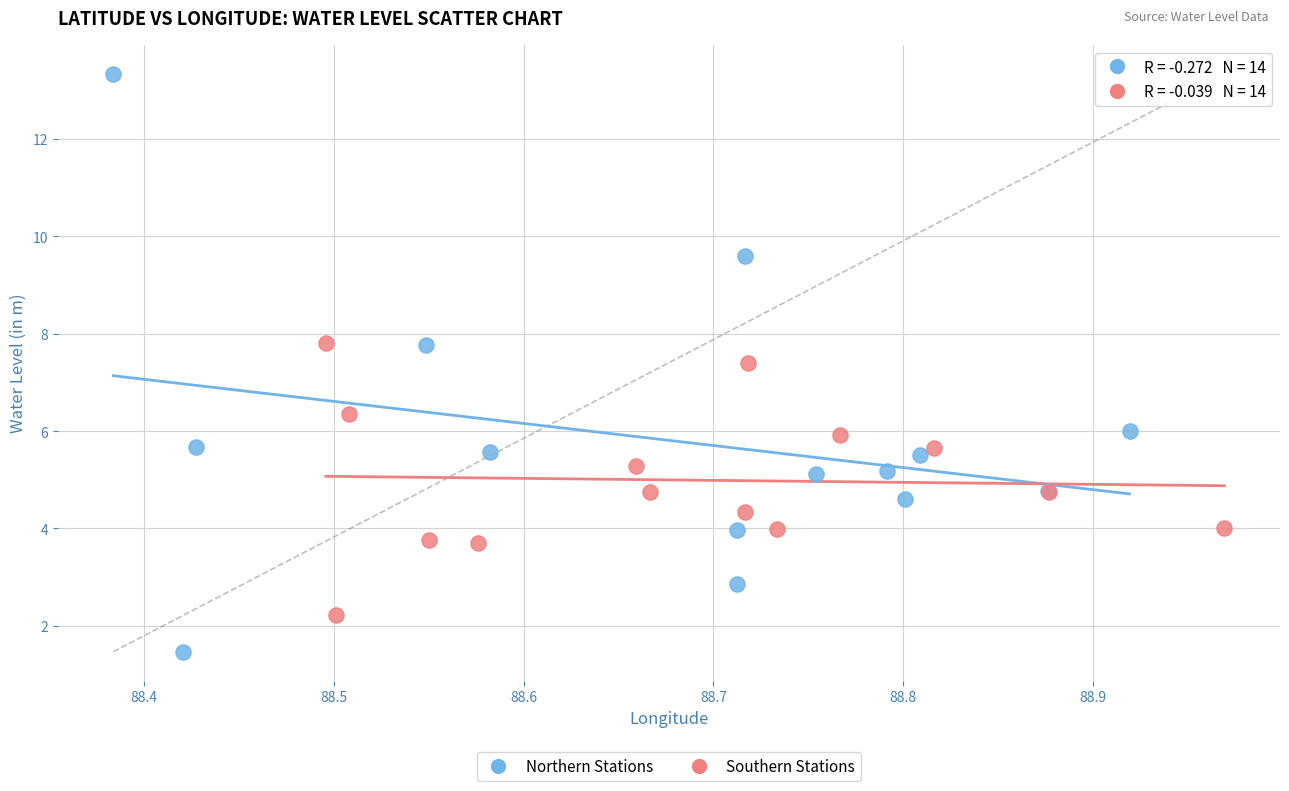

What are all the series names shown in the legend?

Northern Stations, Southern Stations